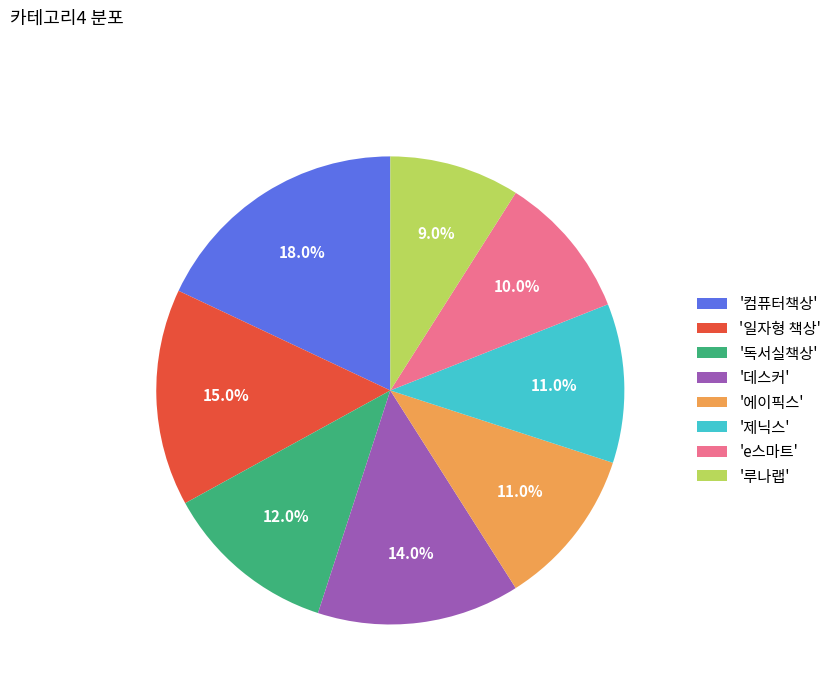

Does any single category account for the majority?

No